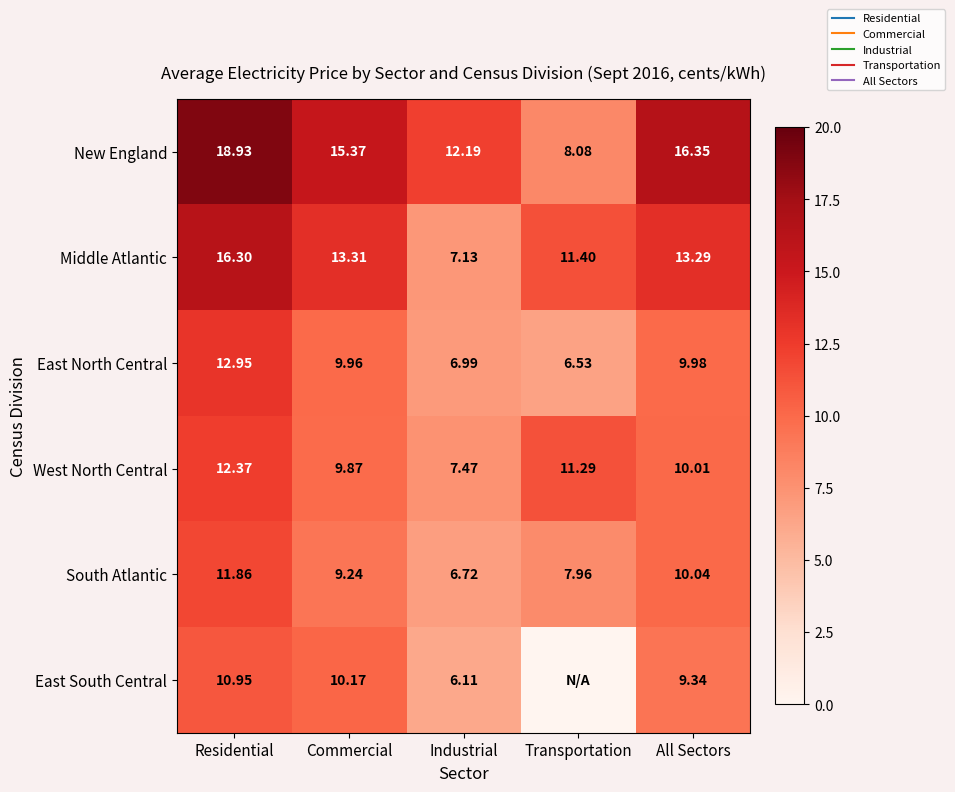

What is the sum of the West North Central values at All Sectors and Transportation?

21.3